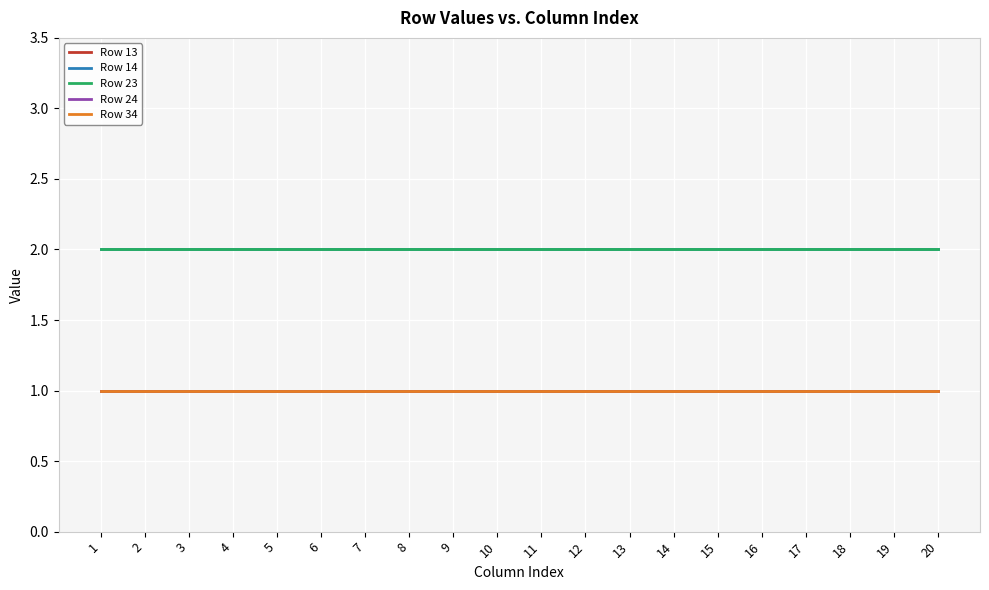

Is this an area chart (filled region under the line)?

No